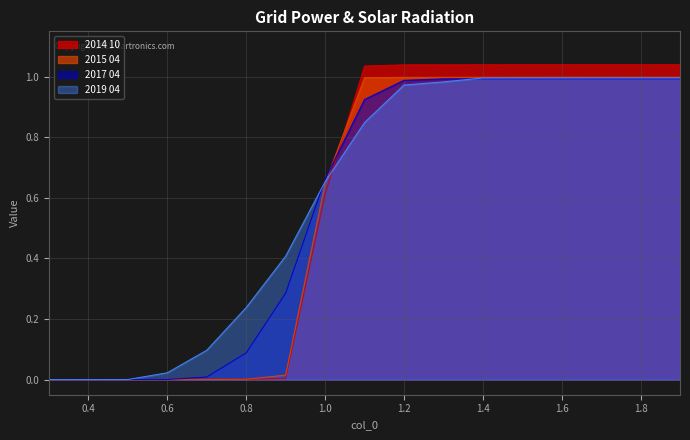

At how many categories does at least one series exceed 0?

16